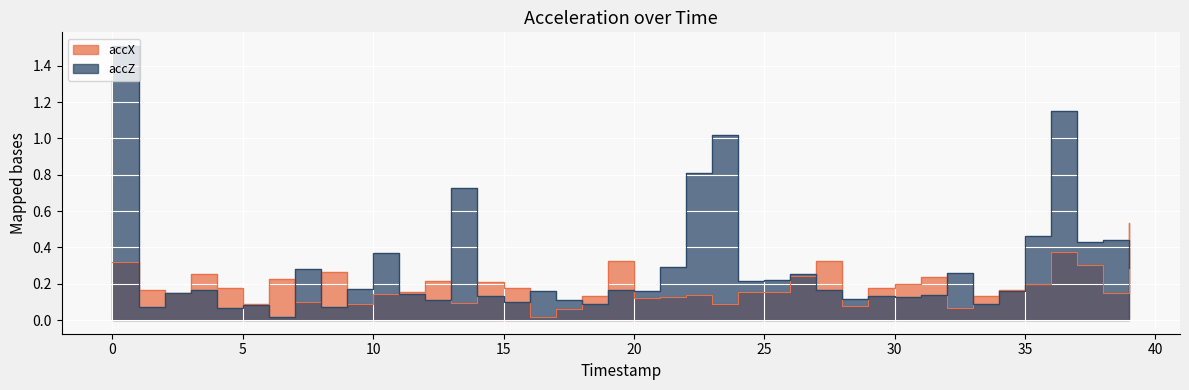

At which label is accZ closest to 0?

6